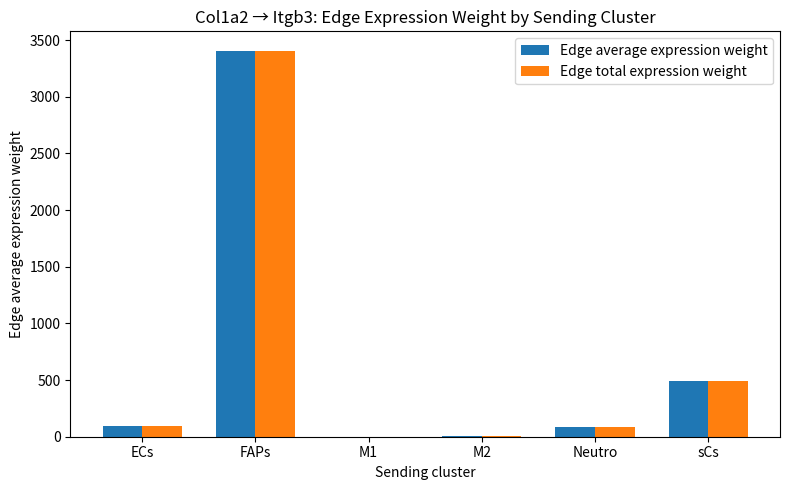

What is the total value across all series at ECs?

197.7